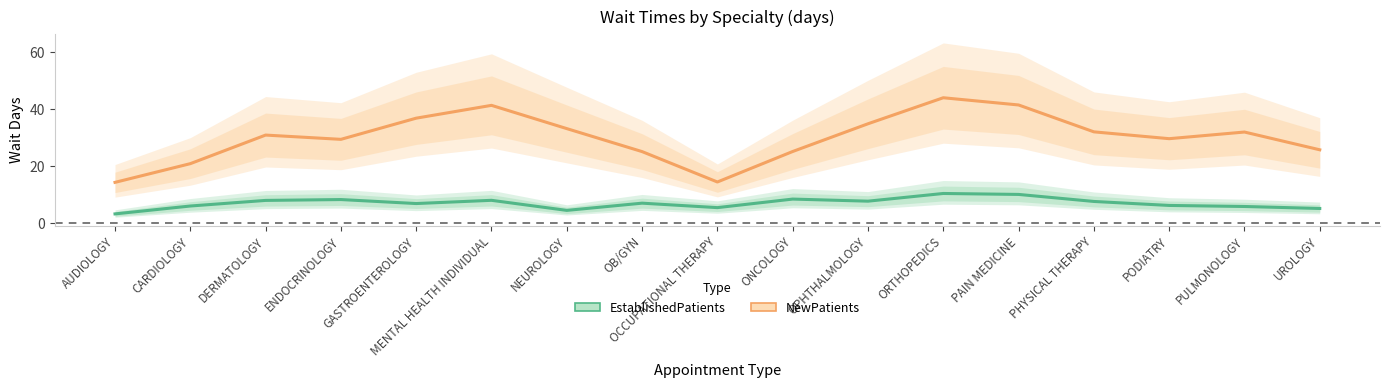

What is the minimum value for EstablishedPatients?

3.2